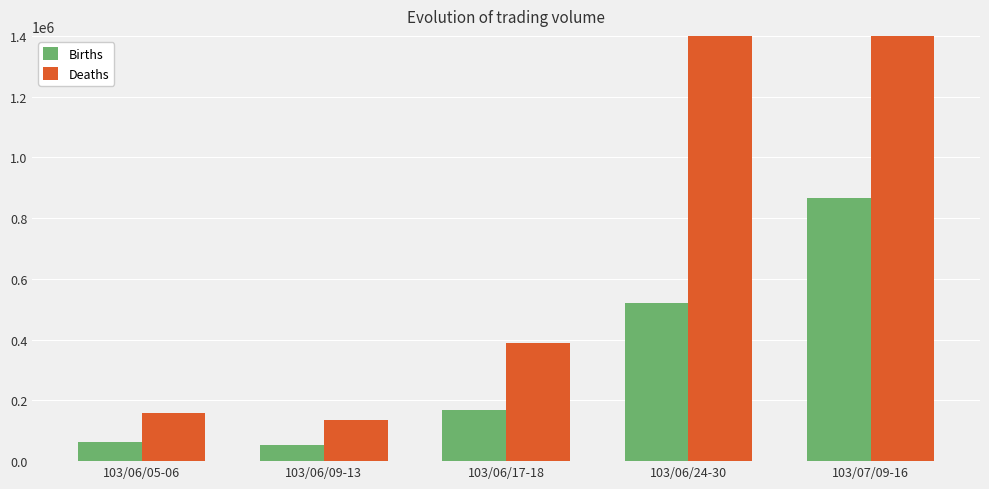

Which category has the highest value across all series?

103/07/09-16